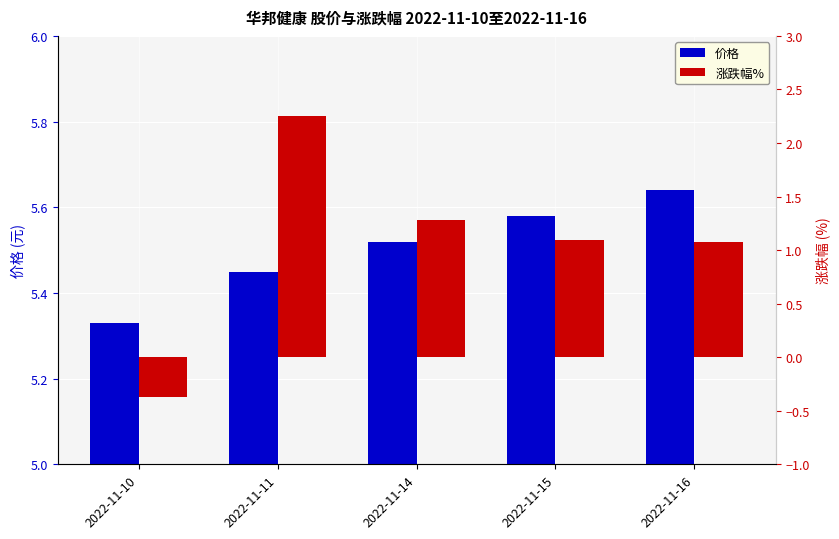

Which has a higher value, 2022-11-15 or 2022-11-14?

2022-11-15